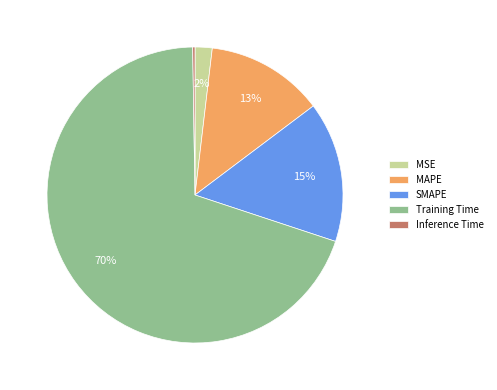

To the nearest percent, what is the average slice percentage?

20%